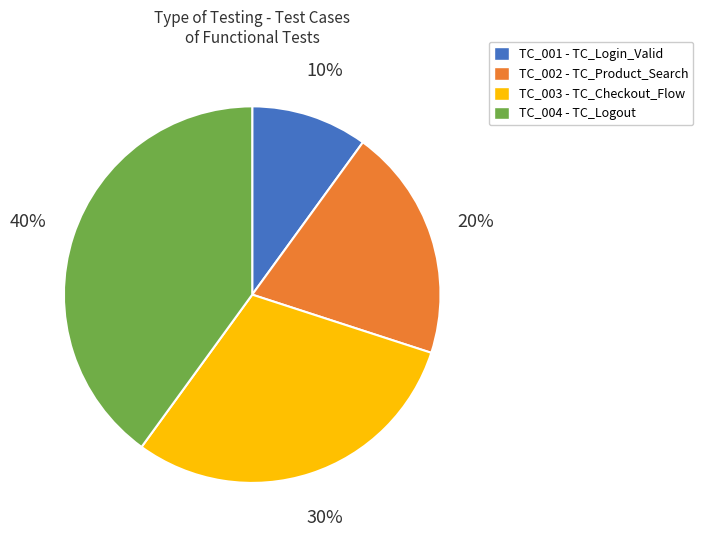

How many slices are in this pie chart?

4